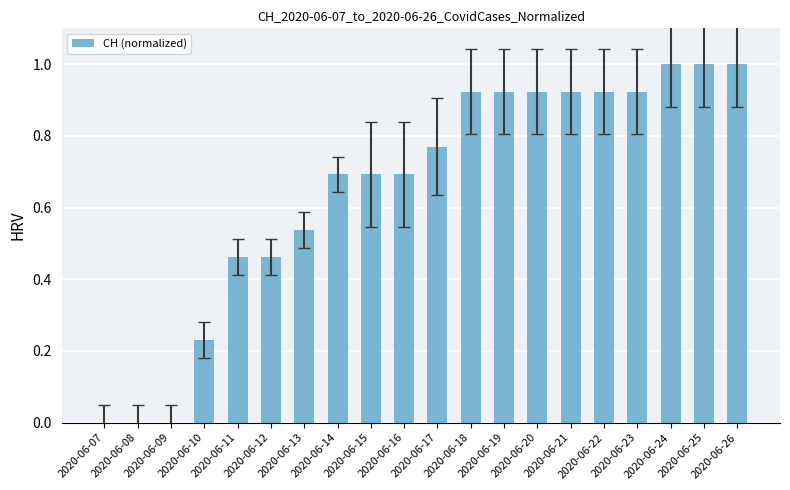

The value at 2020-06-07 is 0.0. True or false?

True